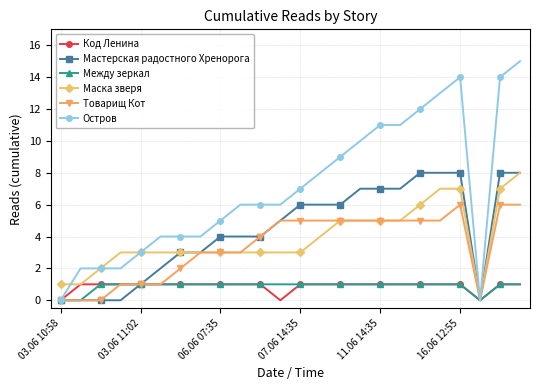

What is the sum of all Маска зверя values?

93